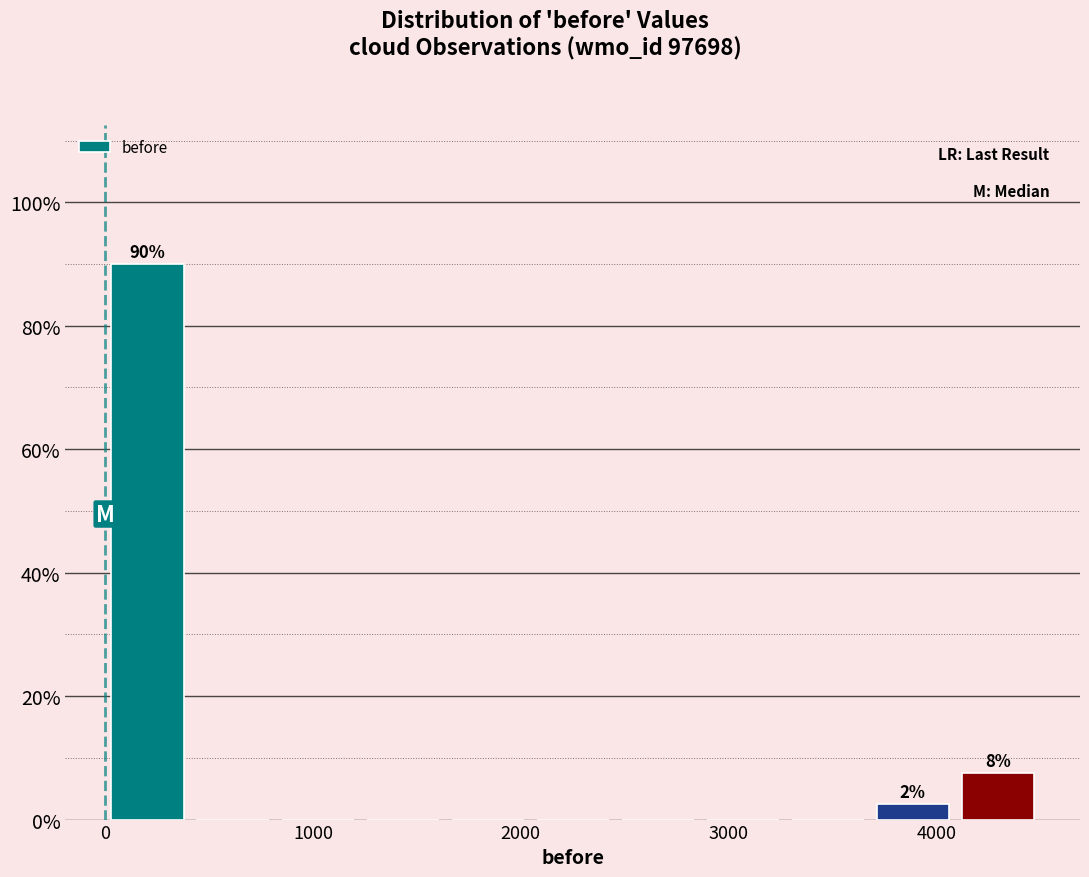

Which range on the x-axis has the tallest bar?

0 to 400